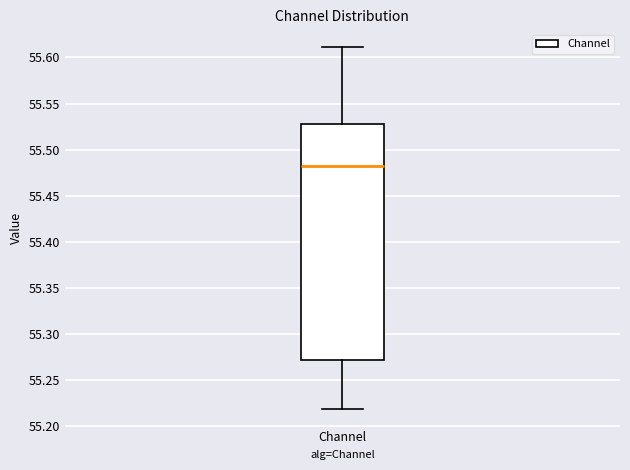

Read this box plot against the y-axis: the position of the median line, the range covered by the box, and the ends of both whiskers. The values are not printed on the chart, so give them approximately, as read against the axis.

median 55.48, box 55.27 to 55.53, whiskers 55.22 to 55.61